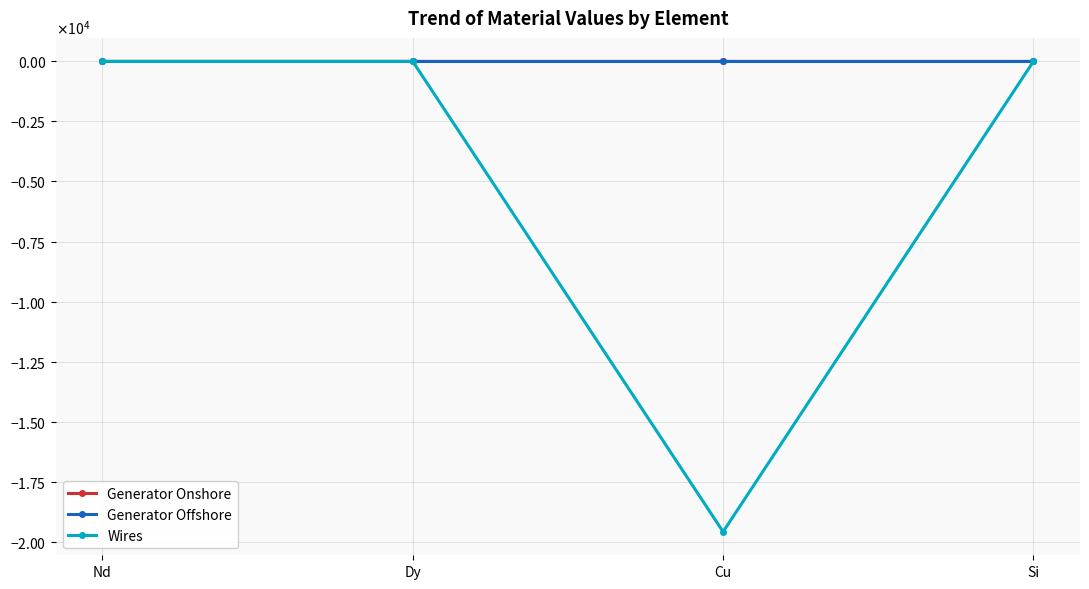

True or false: Wires and Generator Offshore intersect in this chart.

False